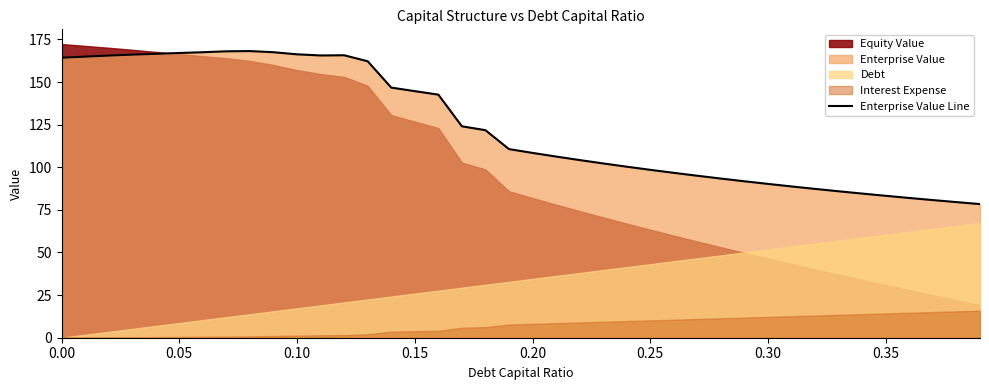

How many points are lower than both their immediate neighbors (excluding endpoints)?

1